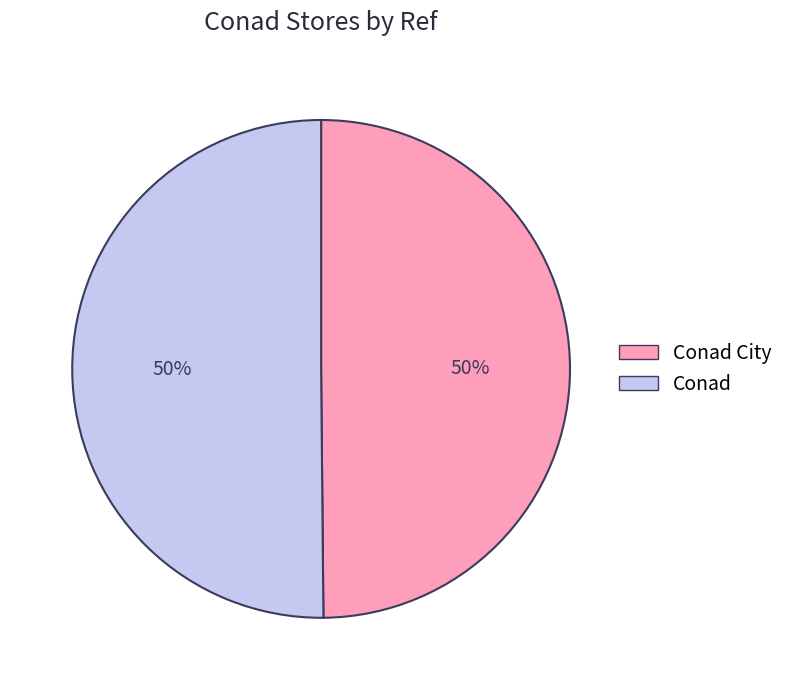

The Conad City slice represents 50% of the pie. True or false?

True